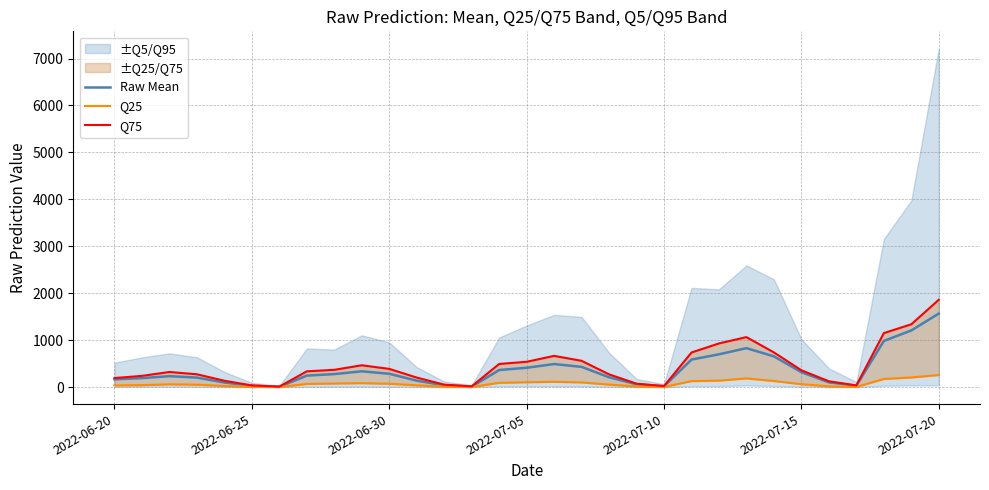

Between 20 and 18, which is larger?

18